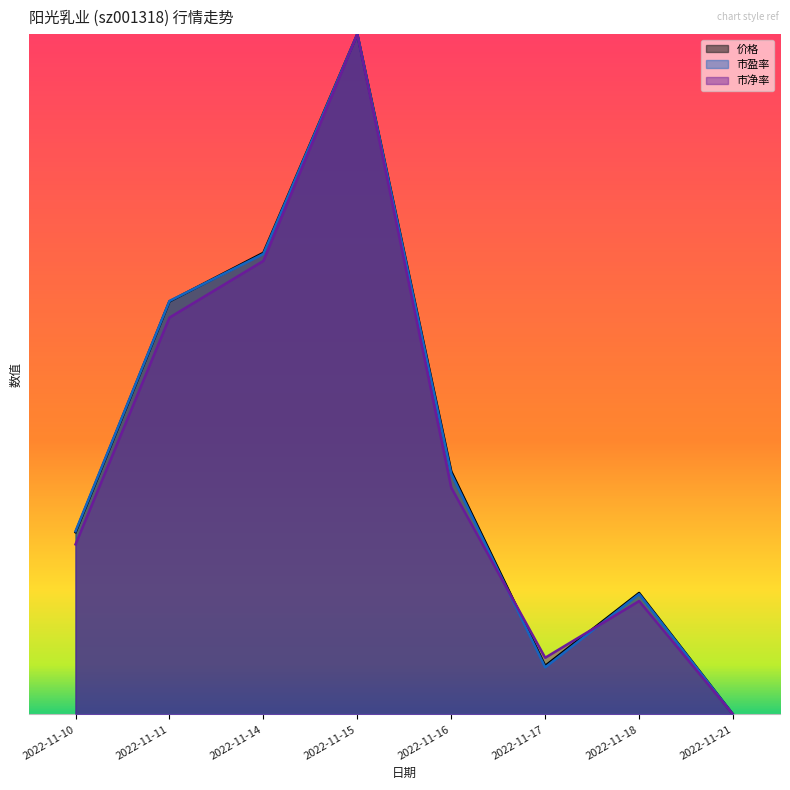

Does the chart display data point markers on the line(s)?

No